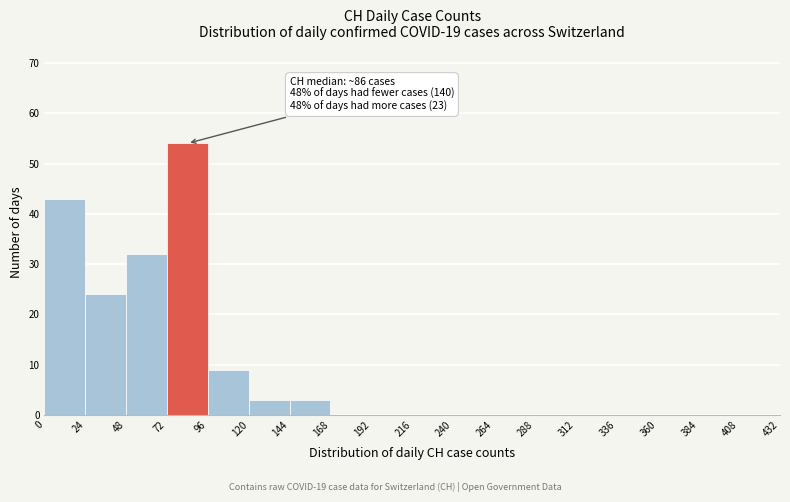

Which range on the x-axis has the tallest bar?

72 to 96